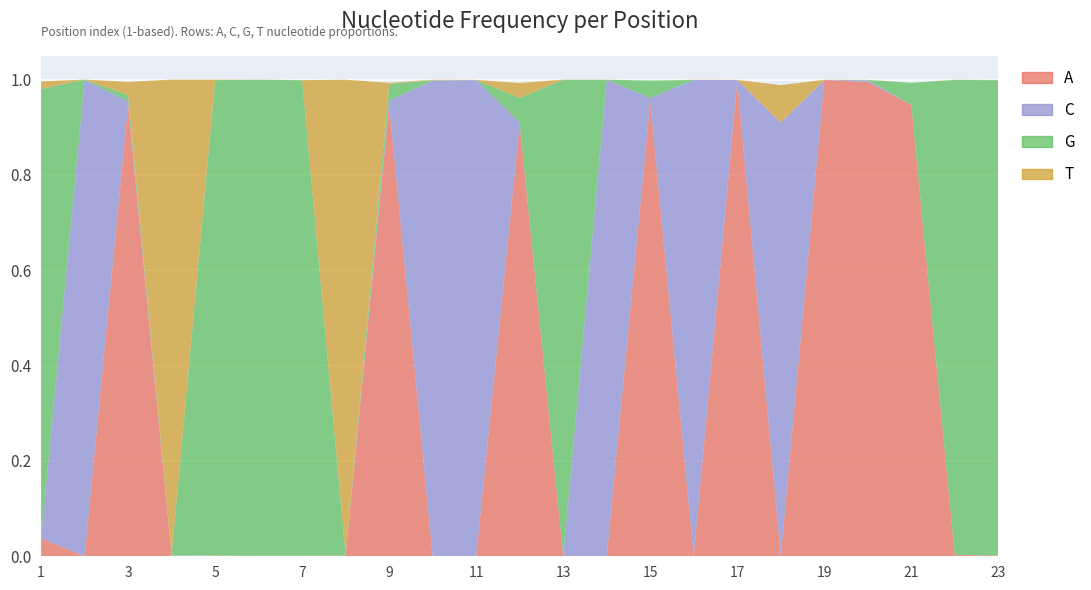

Reading left to right, transcribe all the data shown in this chart.

A: 0.0	0.0	0.9	0.0	0.0	0.0	0.0	0.0	0.9	0.0	0.0	0.9	0.0	0.0	1.0	0.0	1.0	0.0	1.0	1.0	0.9	0.0	0.0
C: 0.0	1.0	0.0	0.0	0.0	0.0	0.0	0.0	0.0	1.0	1.0	0.0	0.0	1.0	0.0	1.0	0.0	0.9	0.0	0.0	0.0	0.0	0.0
G: 0.9	0.0	0.0	0.0	1.0	1.0	1.0	0.0	0.0	0.0	0.0	0.1	1.0	0.0	0.0	0.0	0.0	0.0	0.0	0.0	0.0	1.0	1.0
T: 0.0	0.0	0.0	1.0	0.0	0.0	0.0	1.0	0.0	0.0	0.0	0.0	0.0	0.0	0.0	0.0	0.0	0.1	0.0	0.0	0.0	0.0	0.0